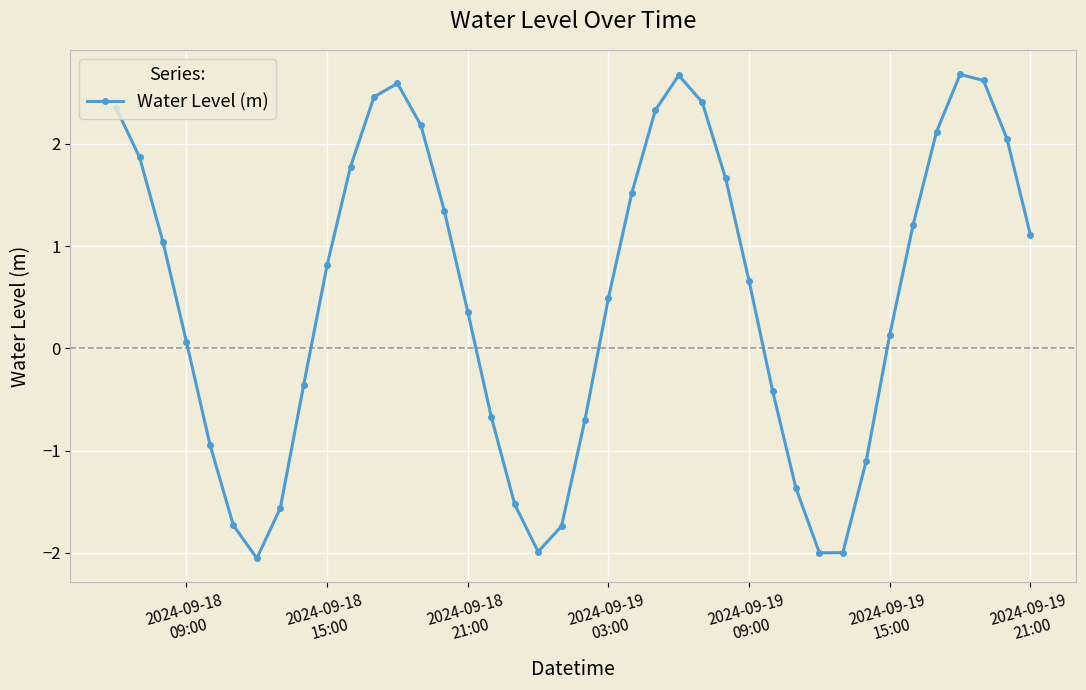

How many interior local valleys (lower than both neighbors) does the data have?

3